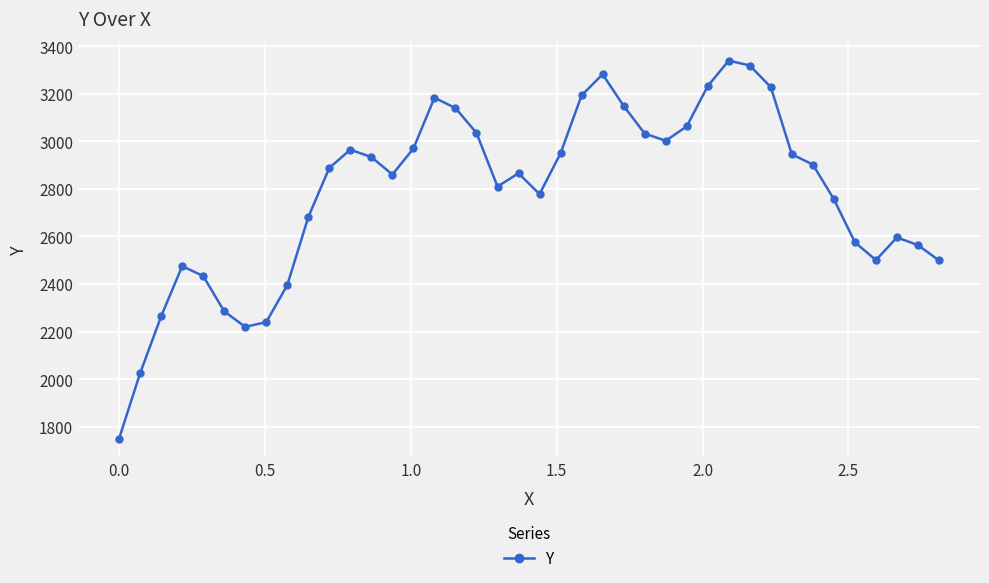

How many interior local valleys (lower than both neighbors) does the data have?

6